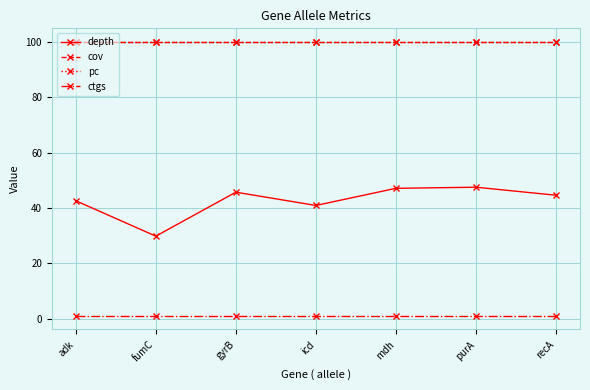

What is the sum of the pc values at fumC and adk?

200.0